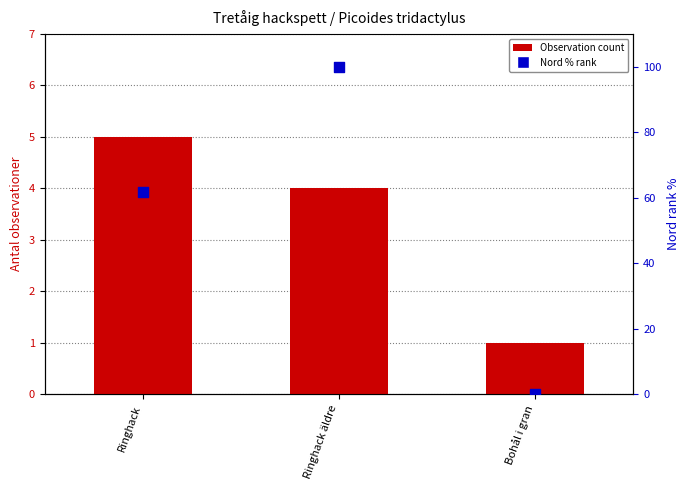

What are all the series names shown in the legend?

Observation count, Nord % rank